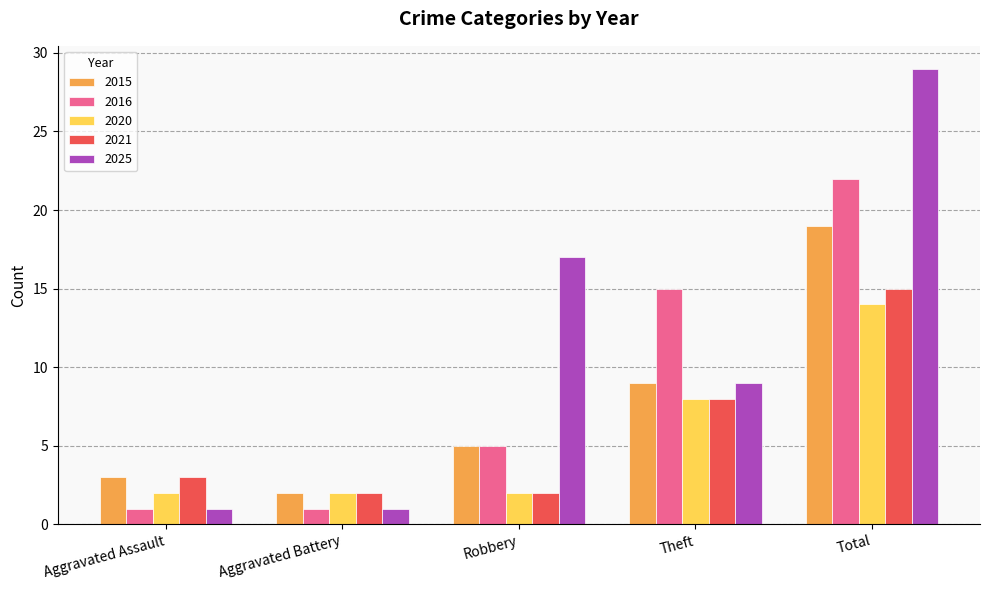

What position from the left is Aggravated Assault?

1